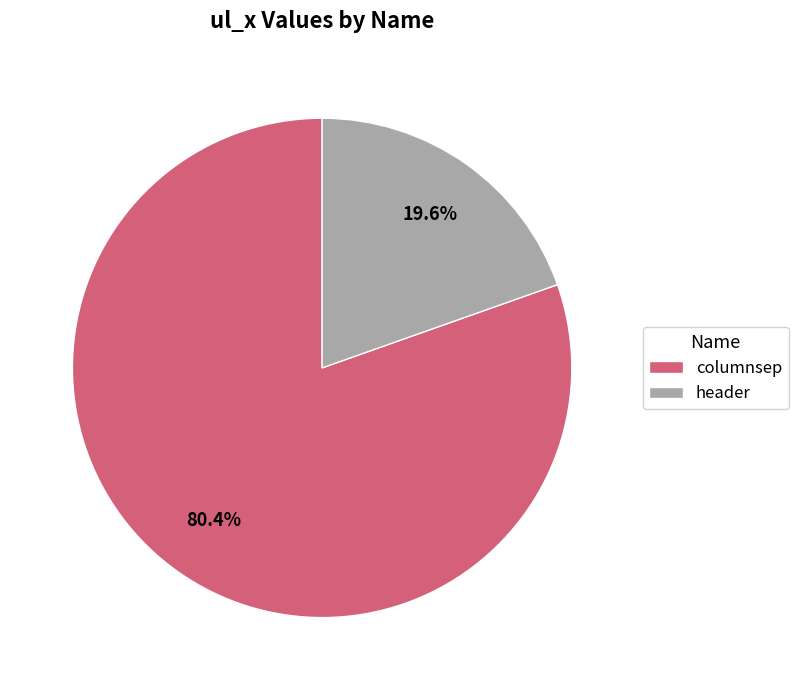

What is the ratio of the value at columnsep to the value at header?

4.1